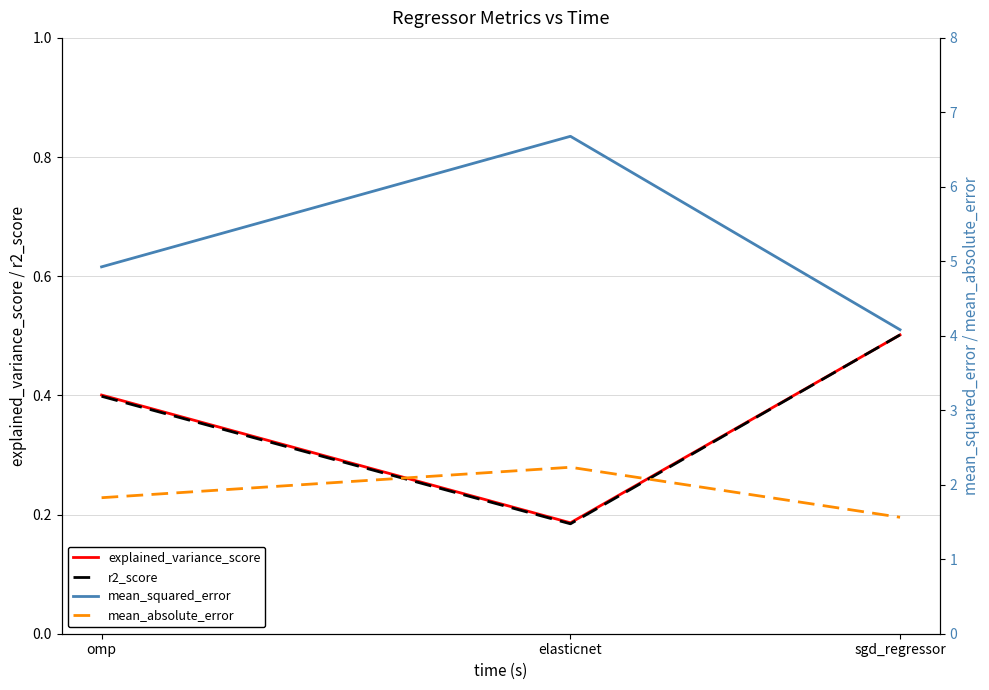

What is the greatest value displayed?

6.7